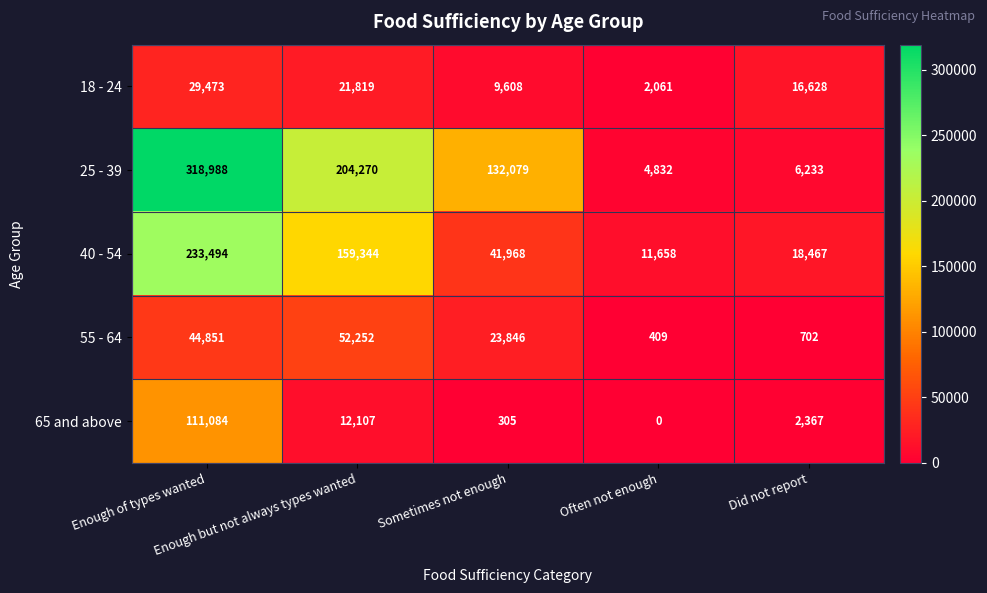

At which category does the chart reach its peak across all series?

Enough of types wanted